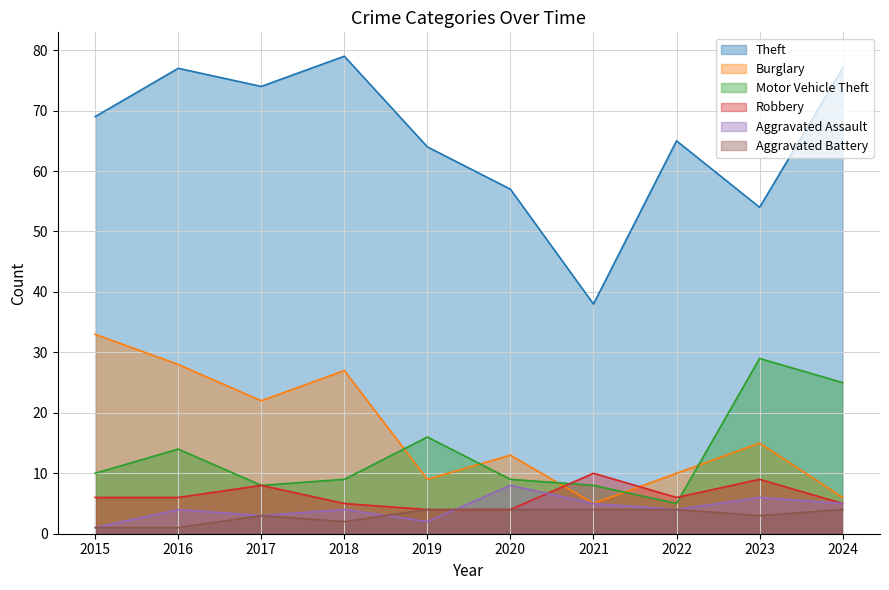

At 2021, list the series in order from smallest to largest.

Aggravated Battery, Burglary, Aggravated Assault, Motor Vehicle Theft, Robbery, Theft